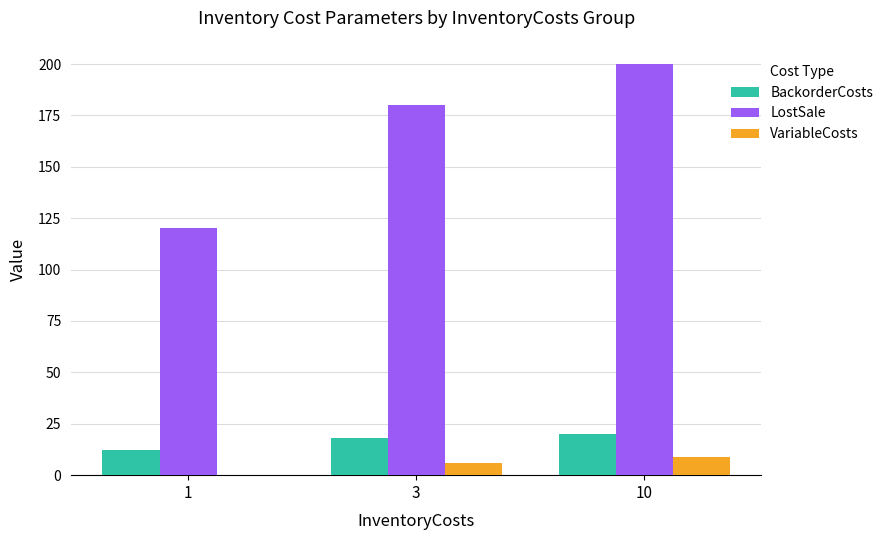

The BackorderCosts series shows 10 at 10. True or false?

False